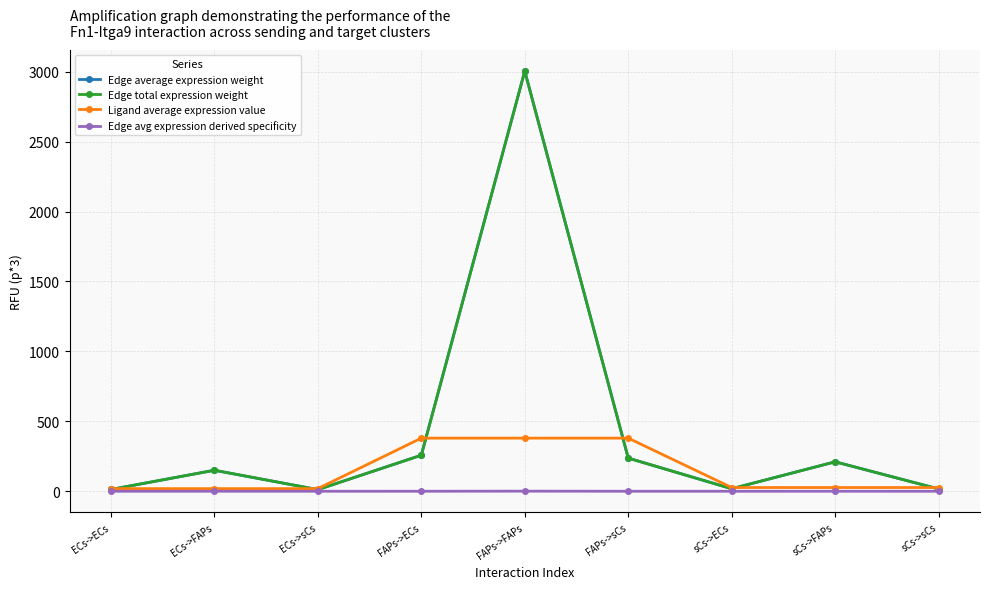

How many lines are shown in the chart?

4